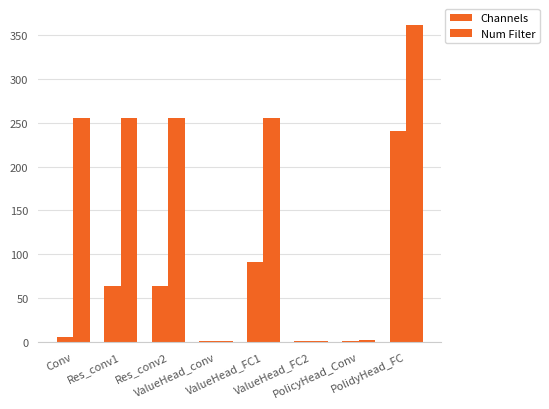

Reading left to right, transcribe all the data shown in this chart.

Channels: 5	64	64	1	91	1	1	241
Num Filter: 256	256	256	1	256	1	2	362